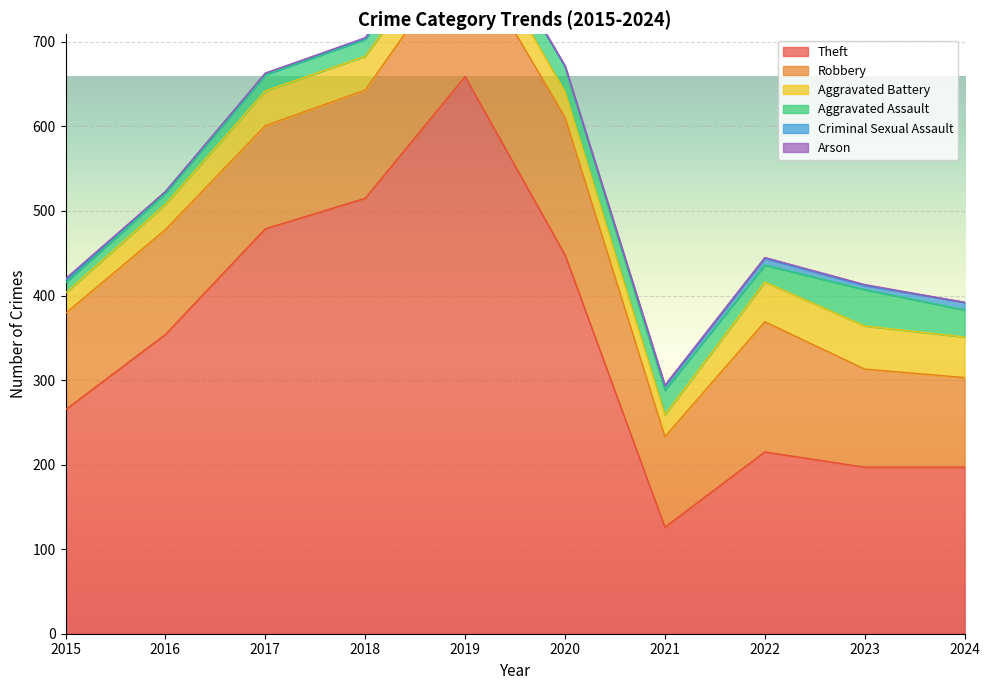

Which has a higher value, 2022 or 2019?

2019